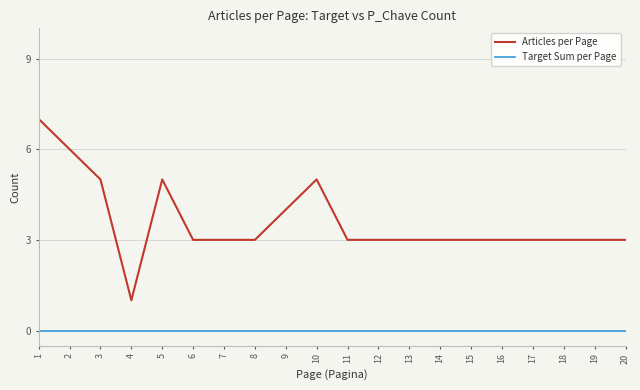

Reading left to right, what are all the values shown in this chart?

Articles per Page: 7	6	5	1	5	3	3	3	4	5	3	3	3	3	3	3	3	3	3	3
Target Sum per Page: 0	0	0	0	0	0	0	0	0	0	0	0	0	0	0	0	0	0	0	0